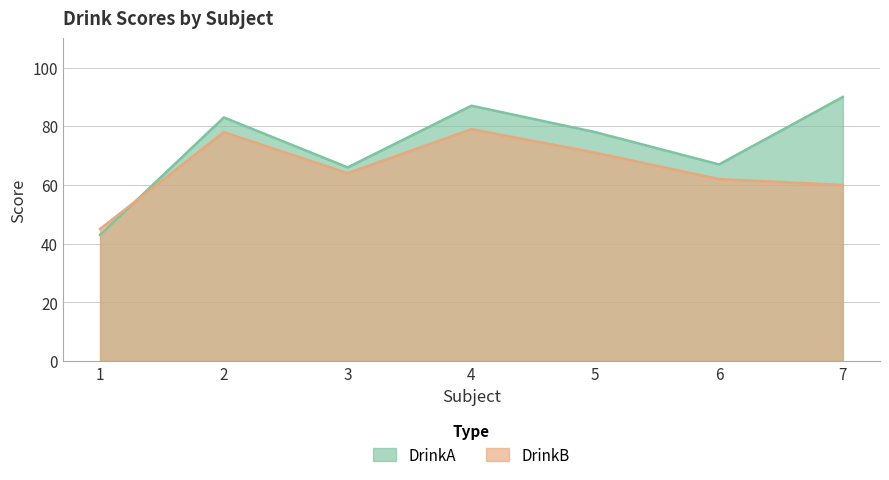

Rank the series by their maximum value, from lowest to highest.

DrinkB, DrinkA